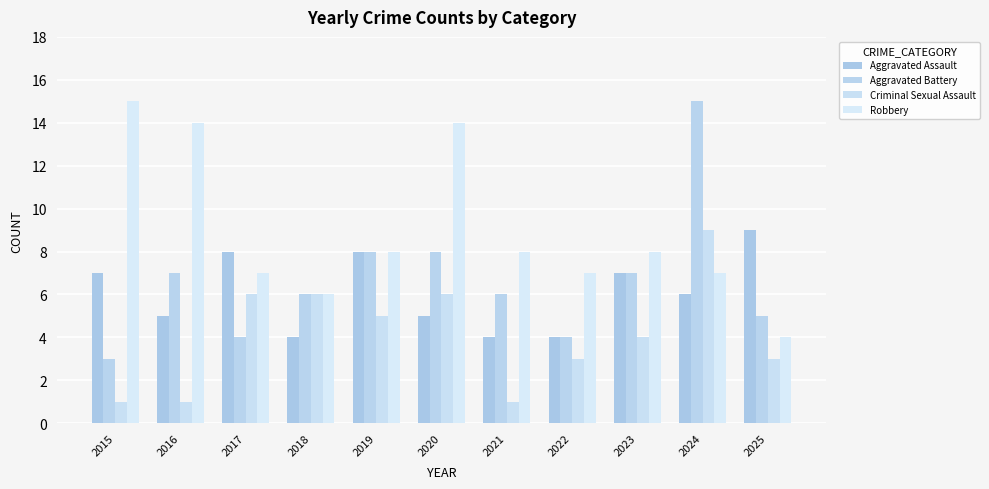

What value does the Criminal Sexual Assault series have at 2025?

3